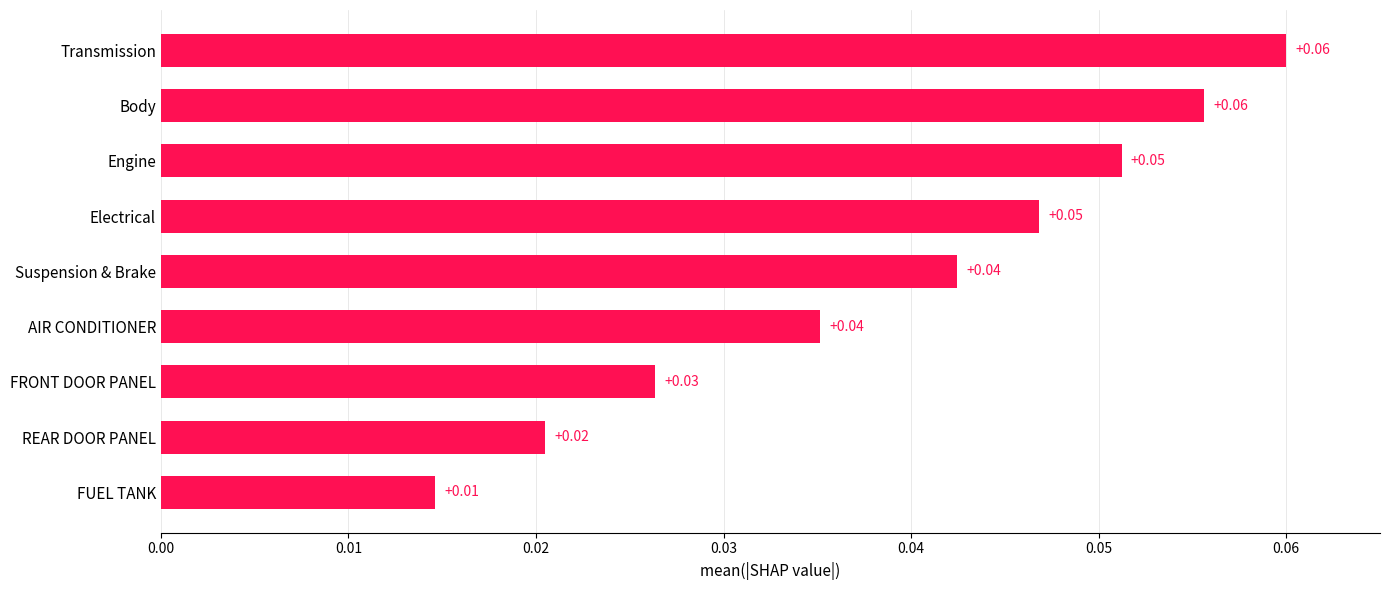

Which category has the lowest value across all series?

FUEL TANK